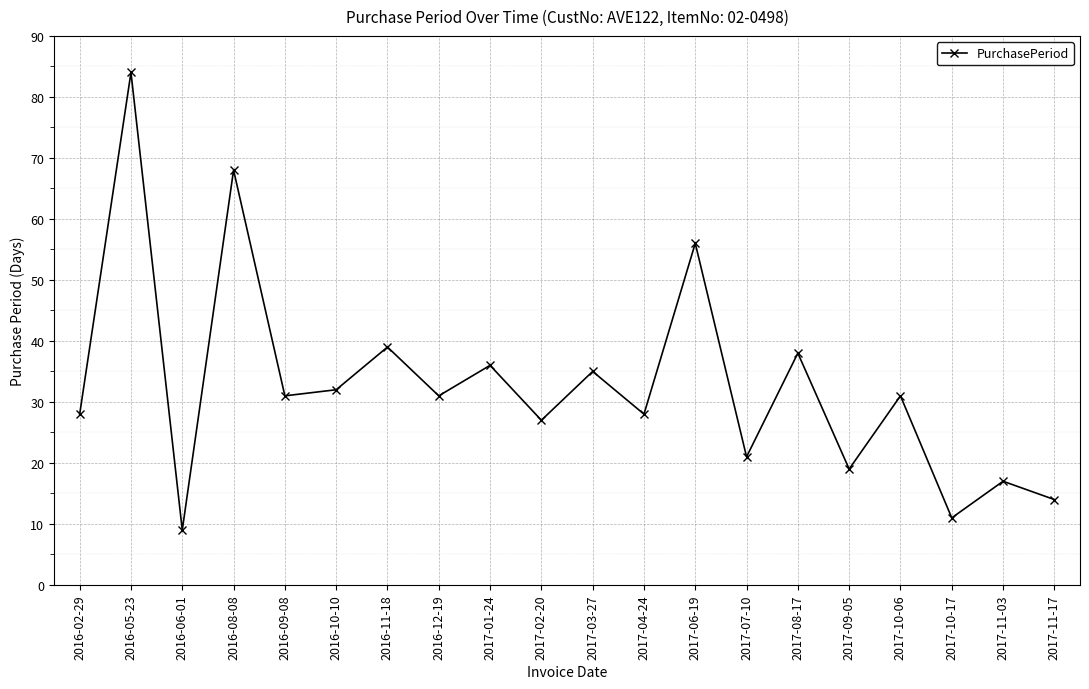

What is the change in value from 2016-02-29 to 2017-06-19?

+28